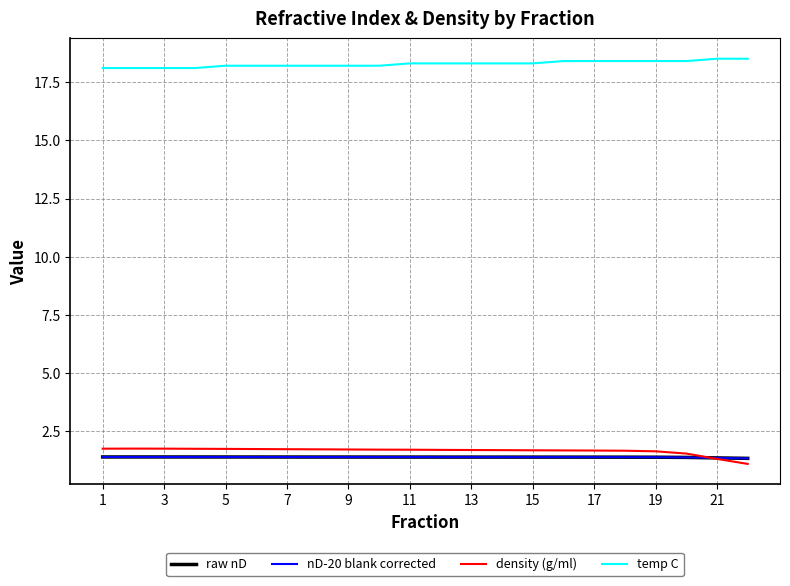

True or false: temp C and density (g/ml) cross at least once.

False